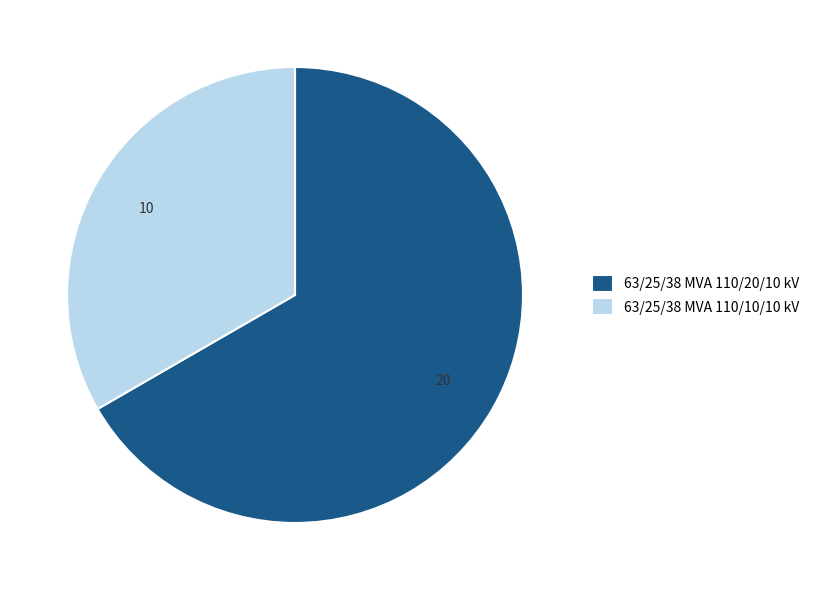

Which has a higher value, 63/25/38 MVA 110/20/10 kV or 63/25/38 MVA 110/10/10 kV?

63/25/38 MVA 110/20/10 kV